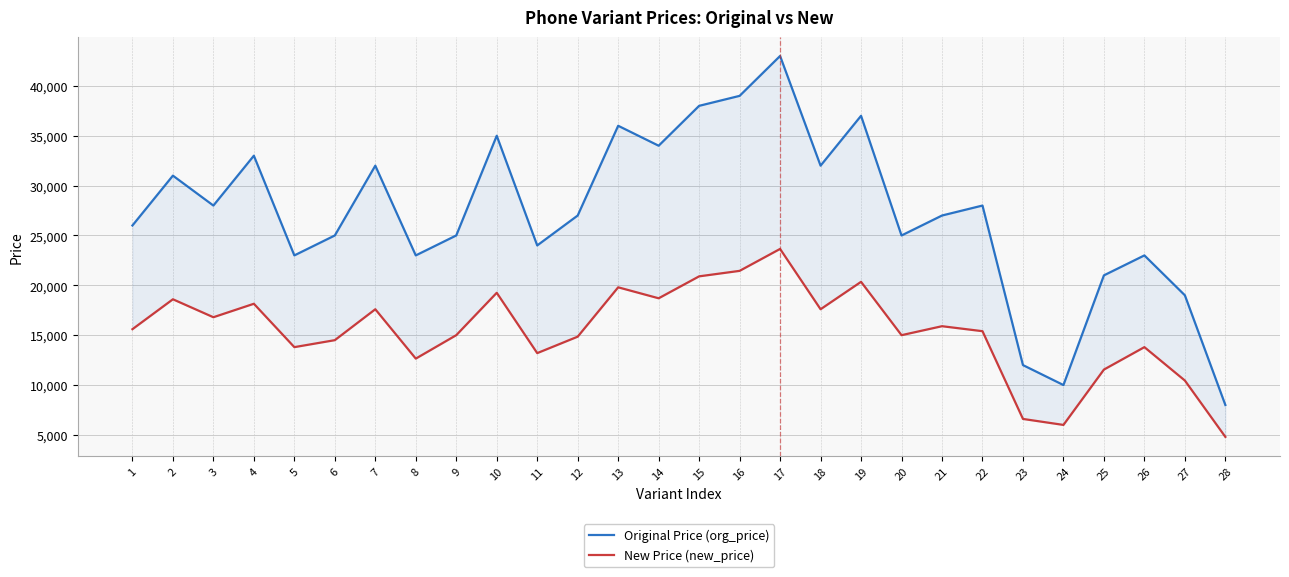

How many interior local peaks does the New Price (new_price) series have?

9